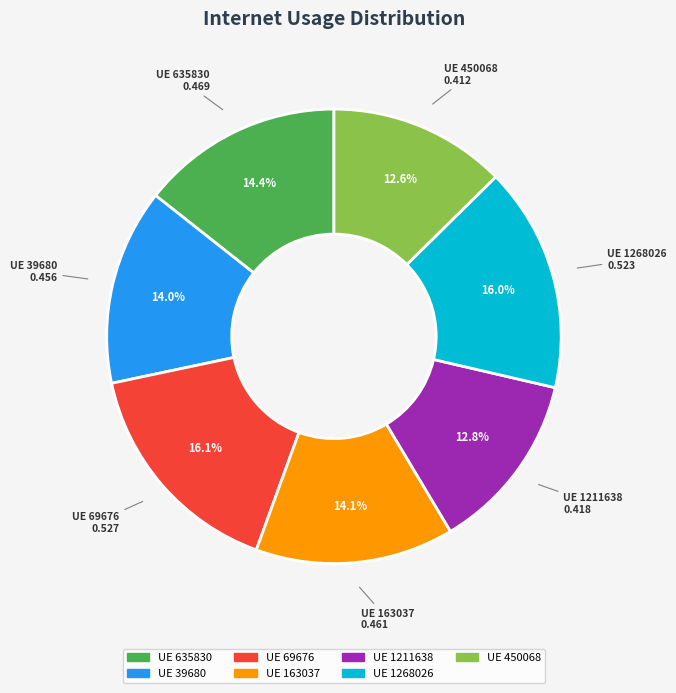

Is there any slice that represents more than half of the pie?

No